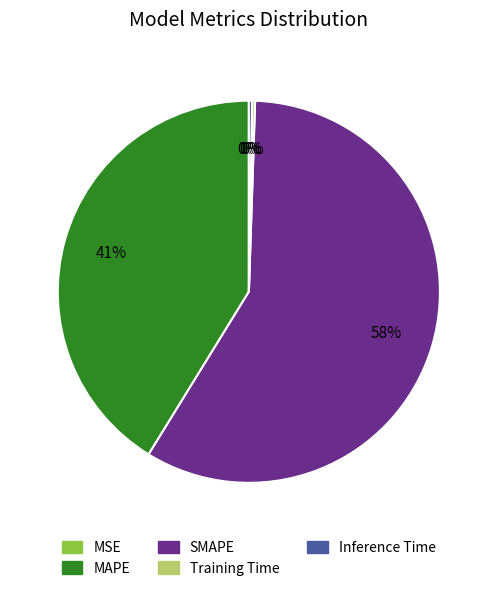

Does SMAPE account for over 50% of the chart?

Yes